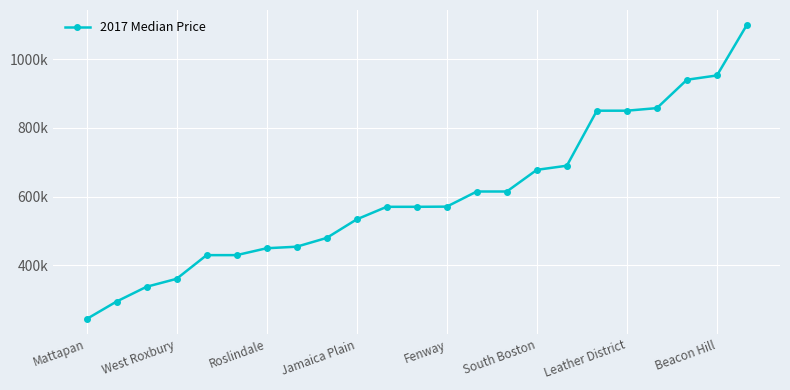

How many lines are shown in the chart?

1